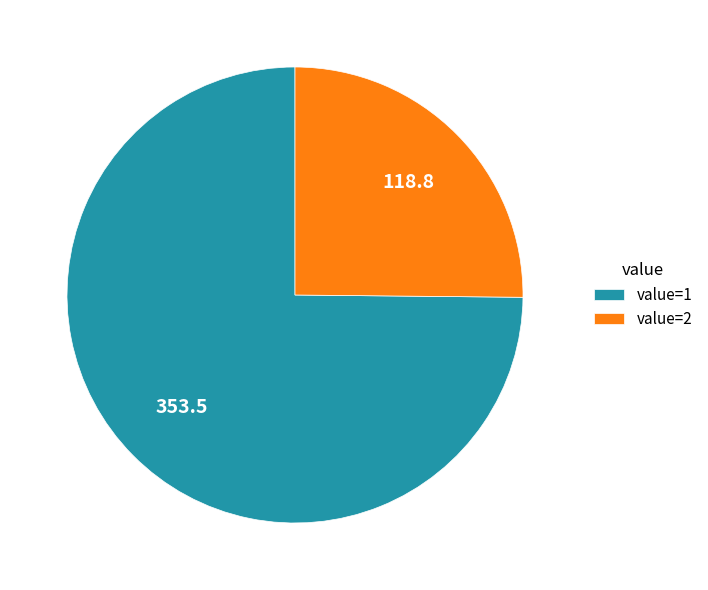

How many slices are in this pie chart?

2